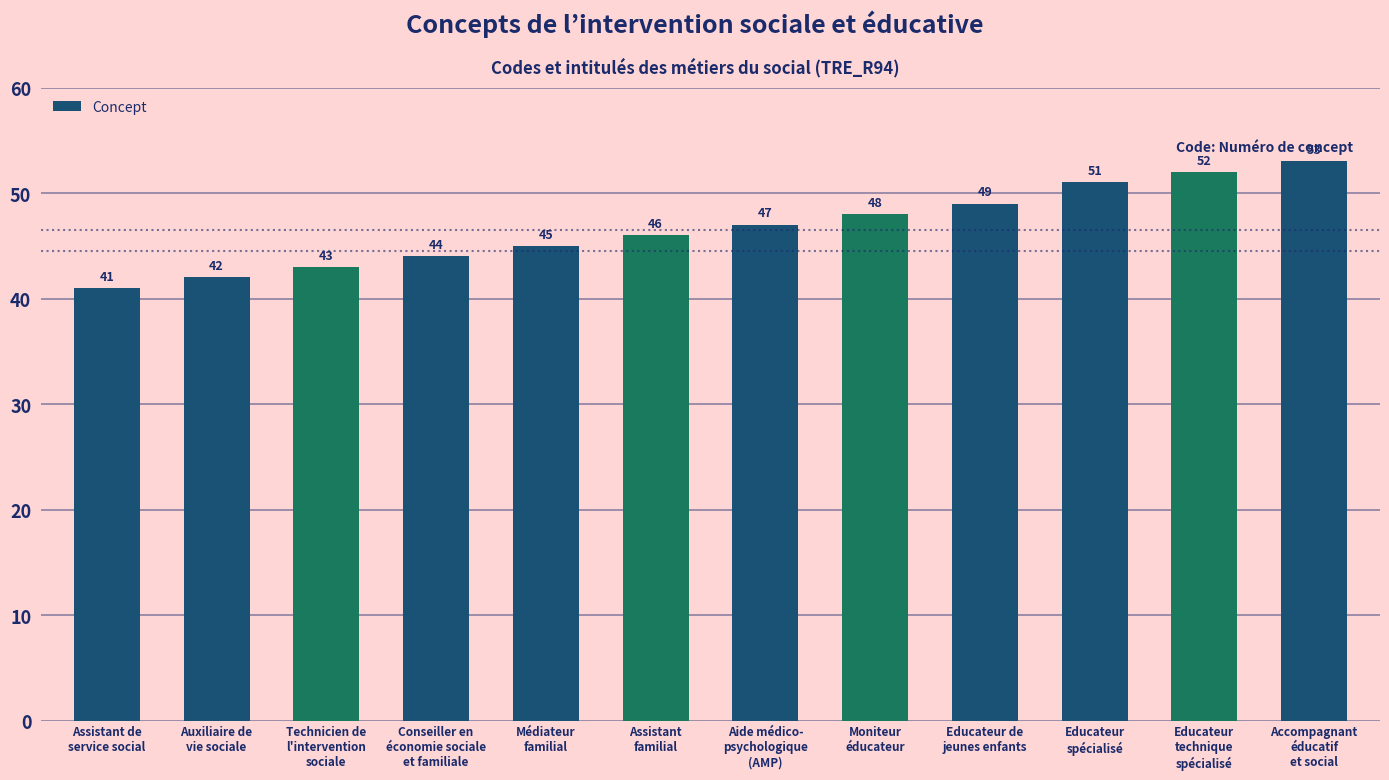

The value at Médiateur
familial is 45. True or false?

True